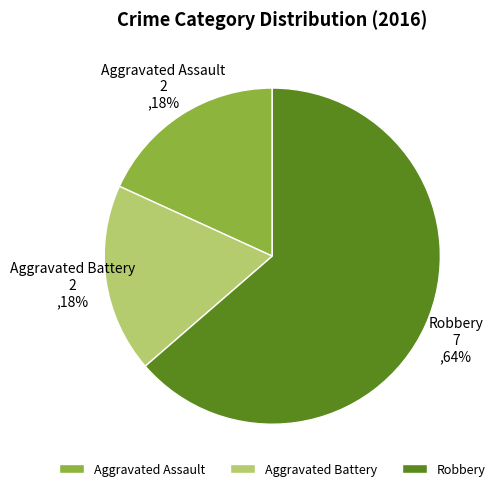

Is it true that Aggravated Battery is 18% of the pie?

True